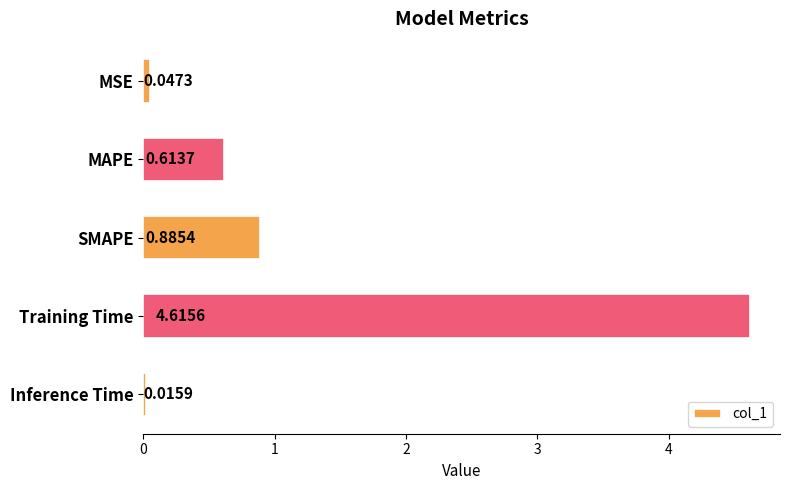

Which label corresponds to the smallest value in the chart?

Inference Time